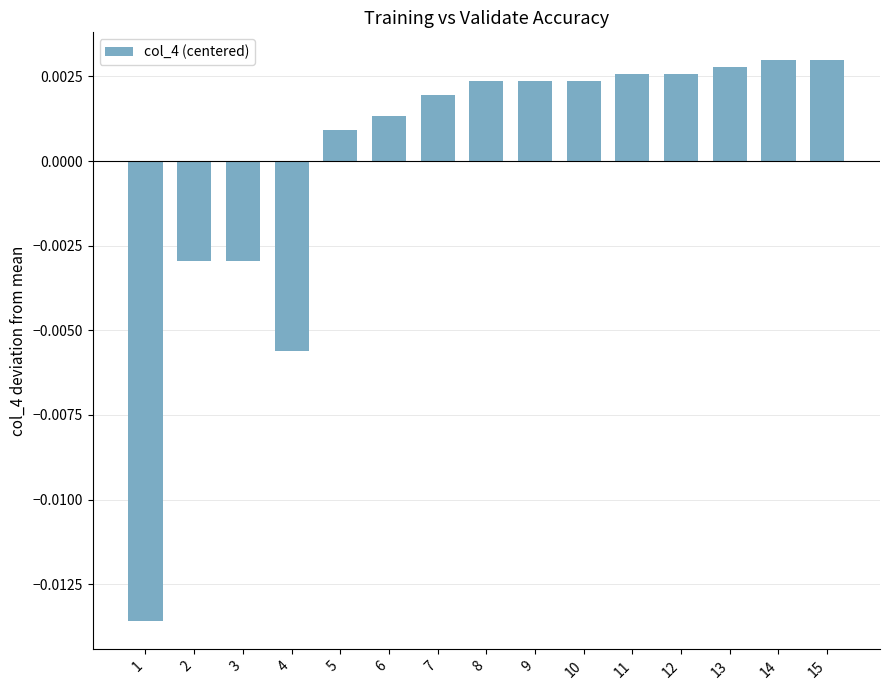

Where is the data nearest to the value 0?

5